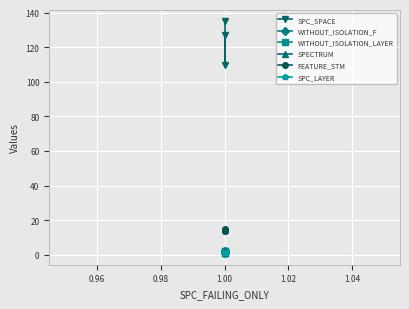

At 1.00, list the series in order from largest to smallest.

SPC_SPACE, FEATURE_STM, WITHOUT_ISOLATION_F, WITHOUT_ISOLATION_LAYER, SPECTRUM, SPC_LAYER